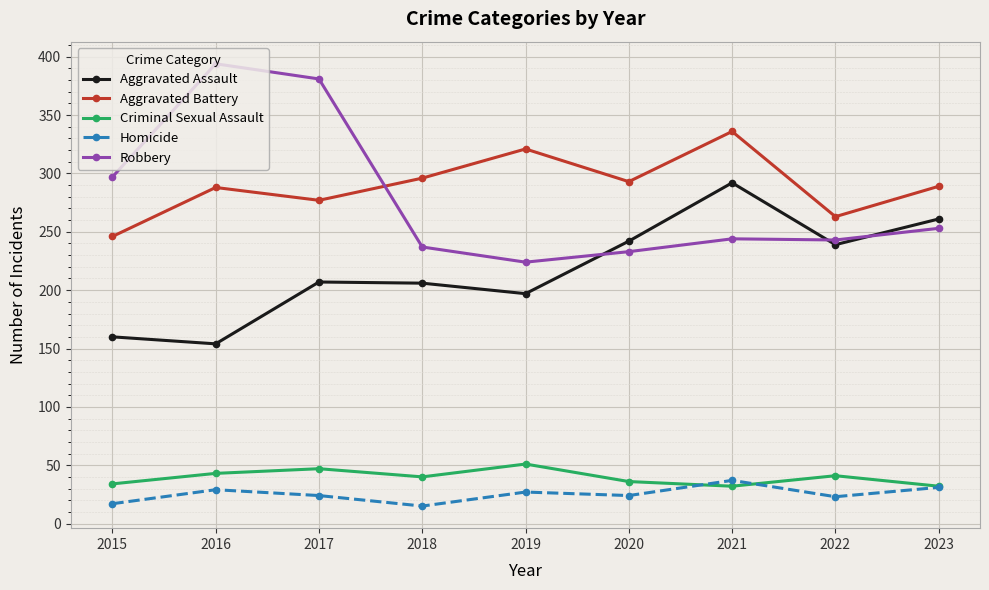

The Criminal Sexual Assault series shows 50 at 2021. True or false?

False